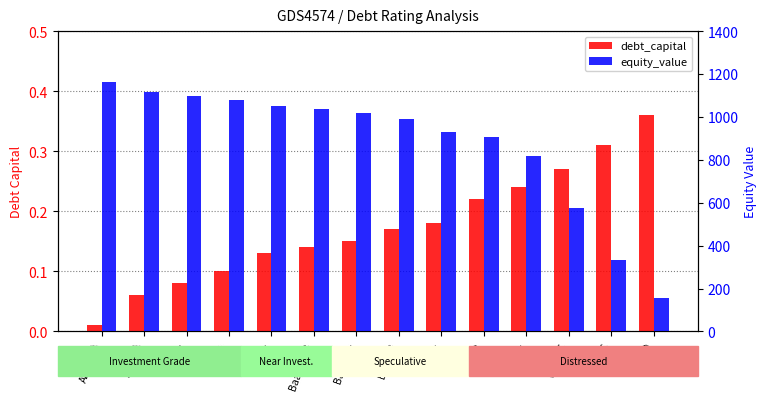

What is the label of the 3rd bar from the left?

A1/A+